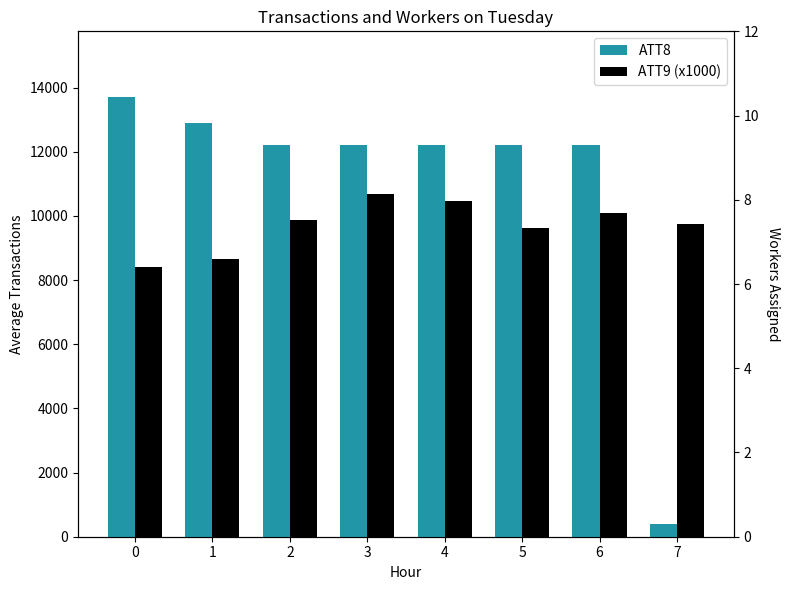

What is the difference between the maximum and minimum values in the ATT8 series?

13300.0